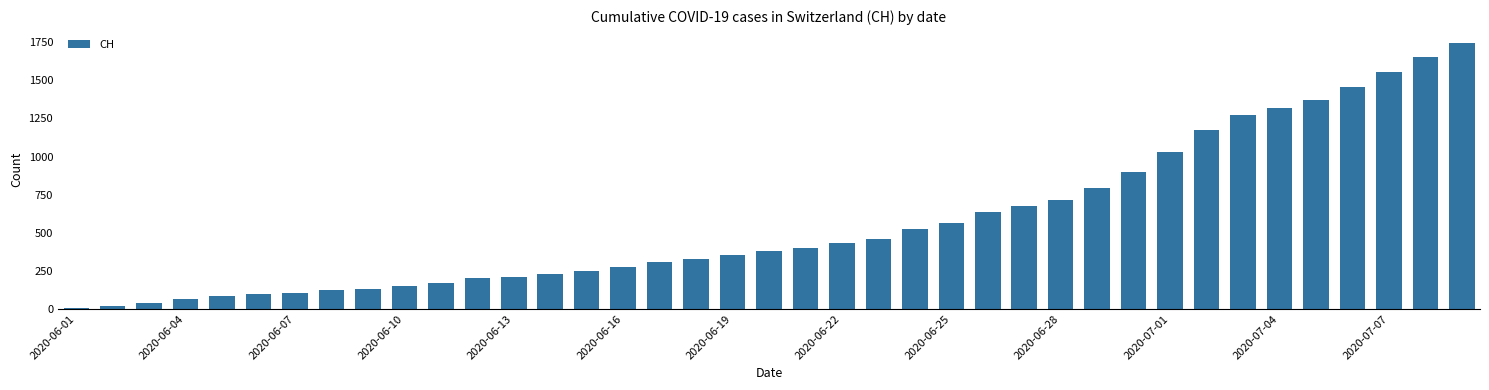

Reading left to right, what are all the values shown in this chart?

3	20	39	63	85	99	107	123	133	150	172	200	211	228	249	277	311	325	354	382	397	430	460	526	565	638	676	716	795	899	1031	1172	1274	1320	1374	1458	1552	1654	1743